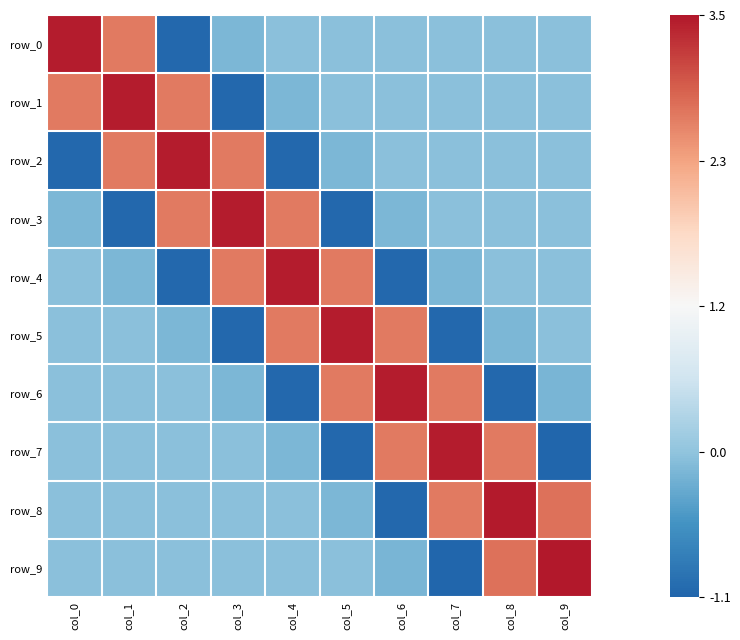

Rank the series at col_7 from highest to lowest value.

row_7, row_6, row_8, row_3, row_2, row_0, row_1, row_4, row_5, row_9